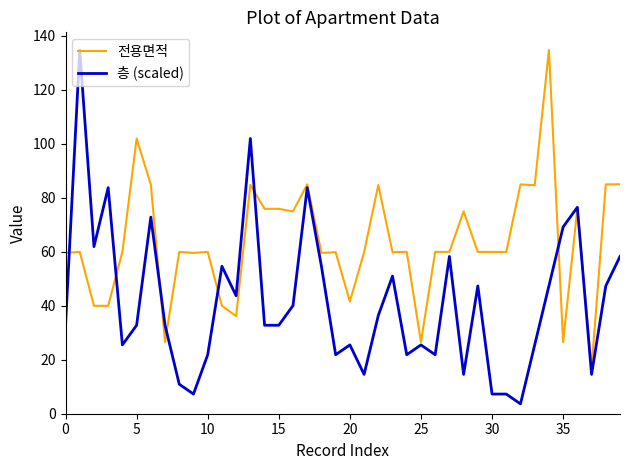

What is the average value of the 층 (scaled) series?

41.4